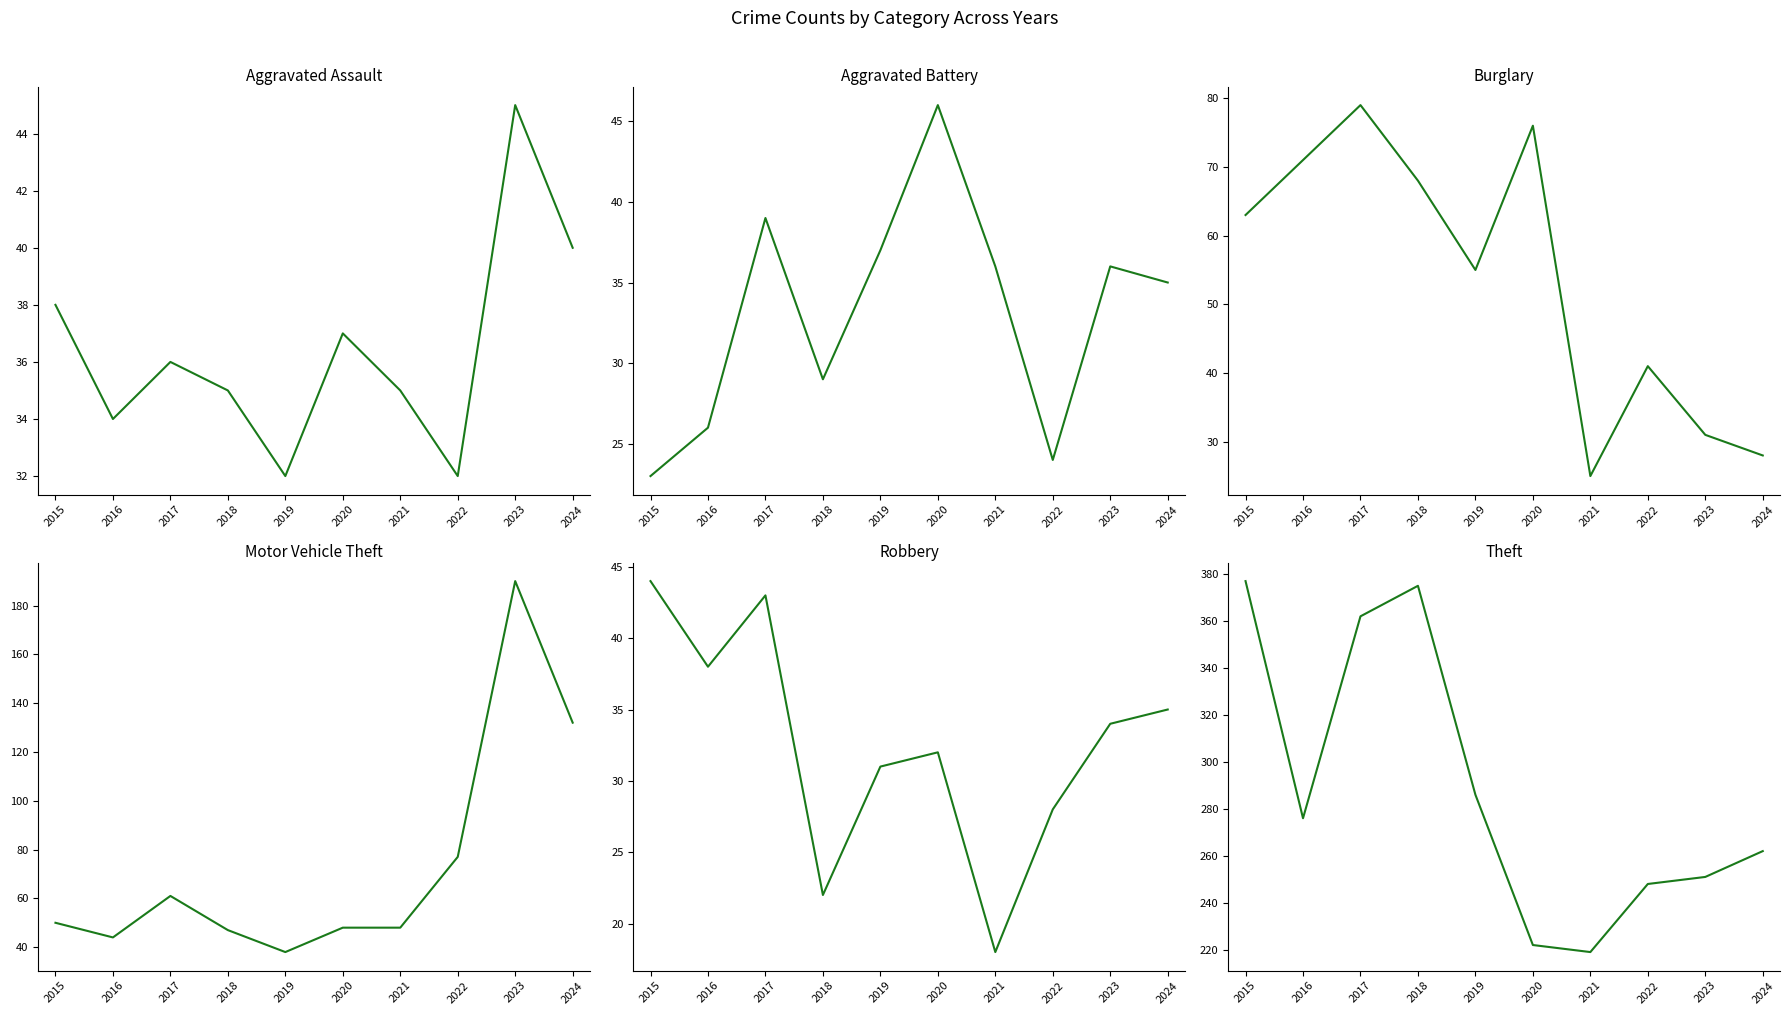

True or false: Aggravated Assault and Aggravated Battery cross at least once.

True